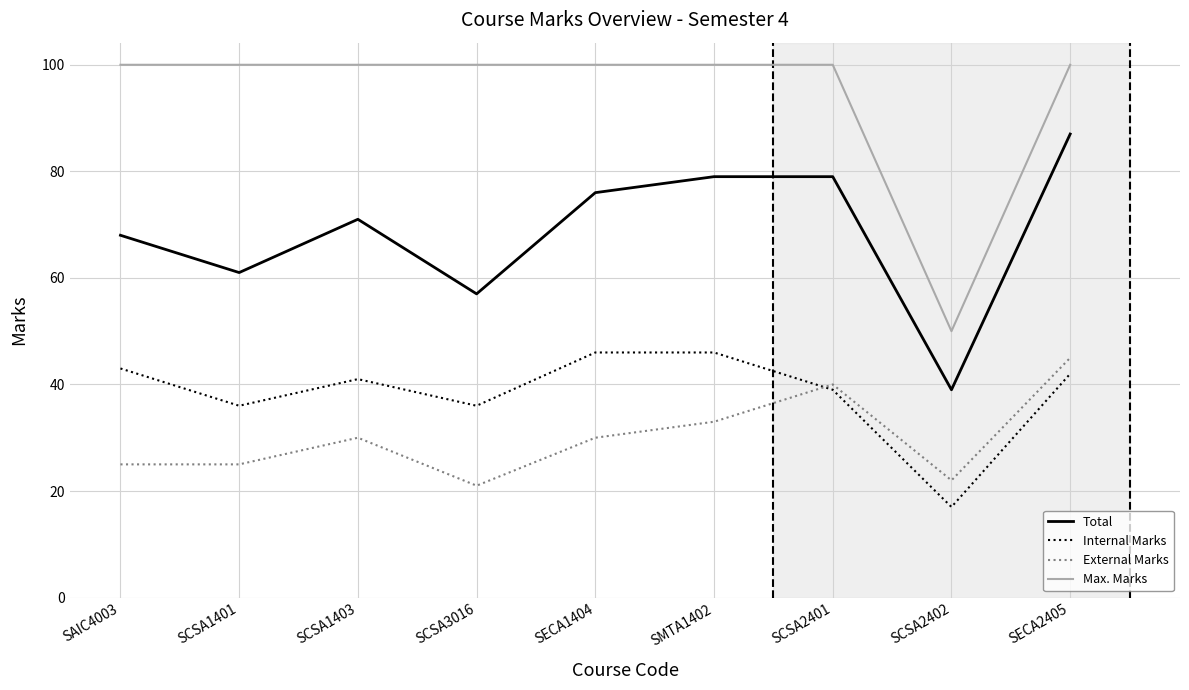

Is it true that External Marks equals 30 at SCSA1403?

True